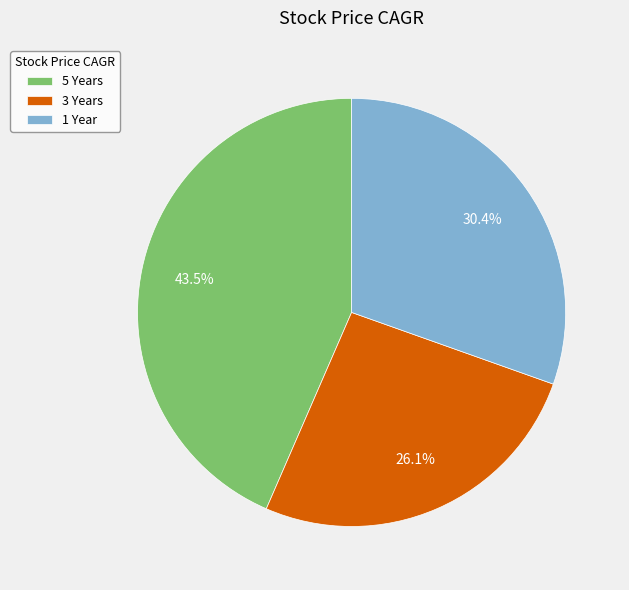

What is the total percentage of 1 Year and 5 Years?

73.9%